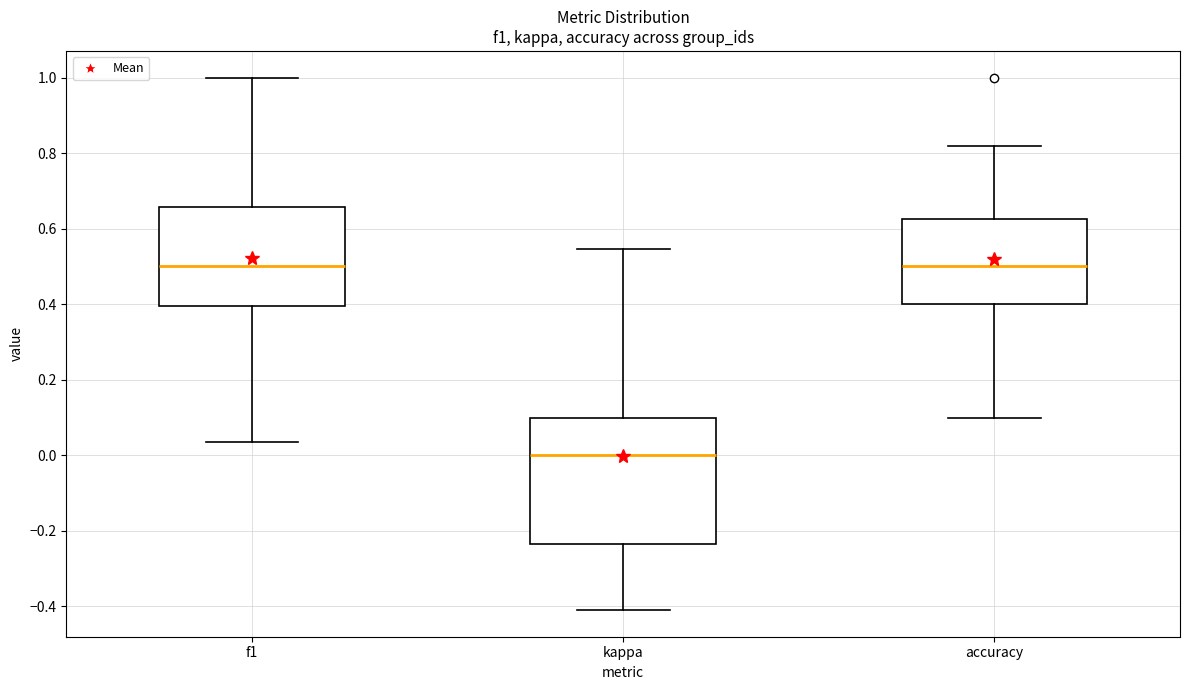

Where does the lower whisker of the box for accuracy end on the y-axis? The values are not printed on the chart, so give them approximately, as read against the axis.

0.10